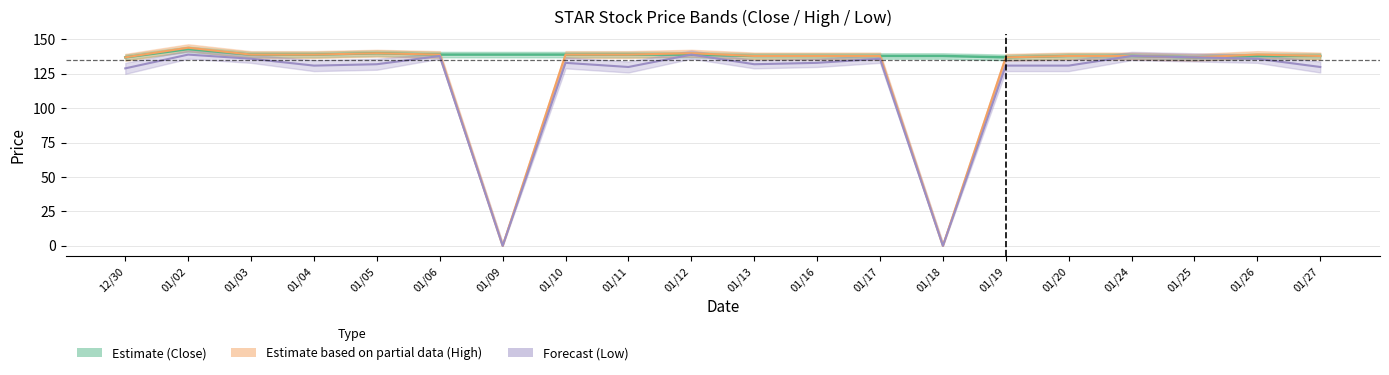

What is the spread (max minus min) of values at 01/13?

6